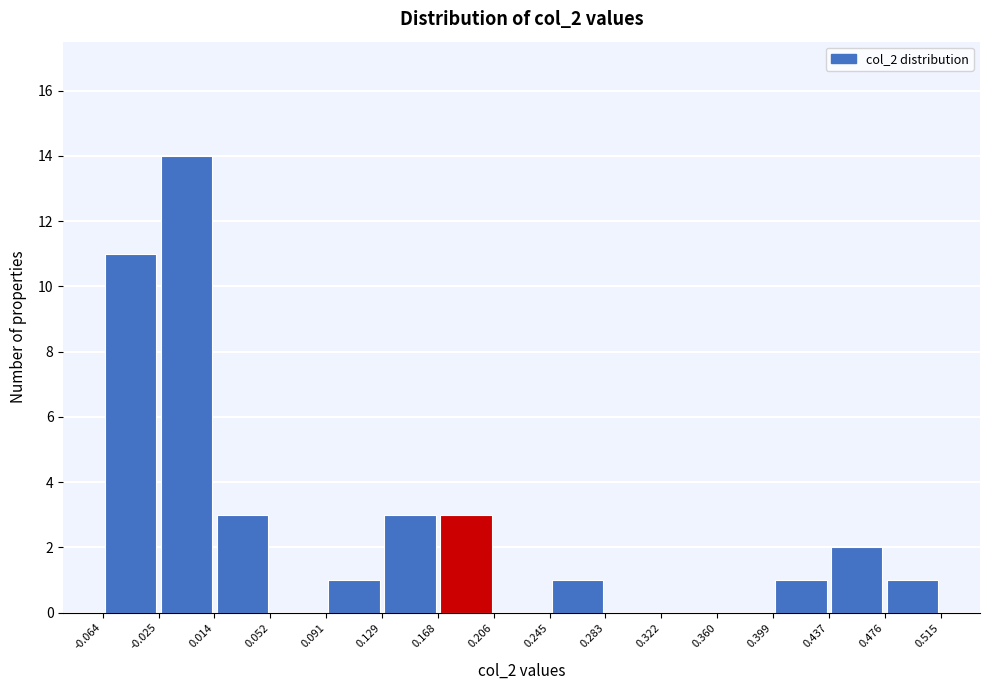

Over which range of the x-axis is the bar tallest?

-0.025 to 0.014